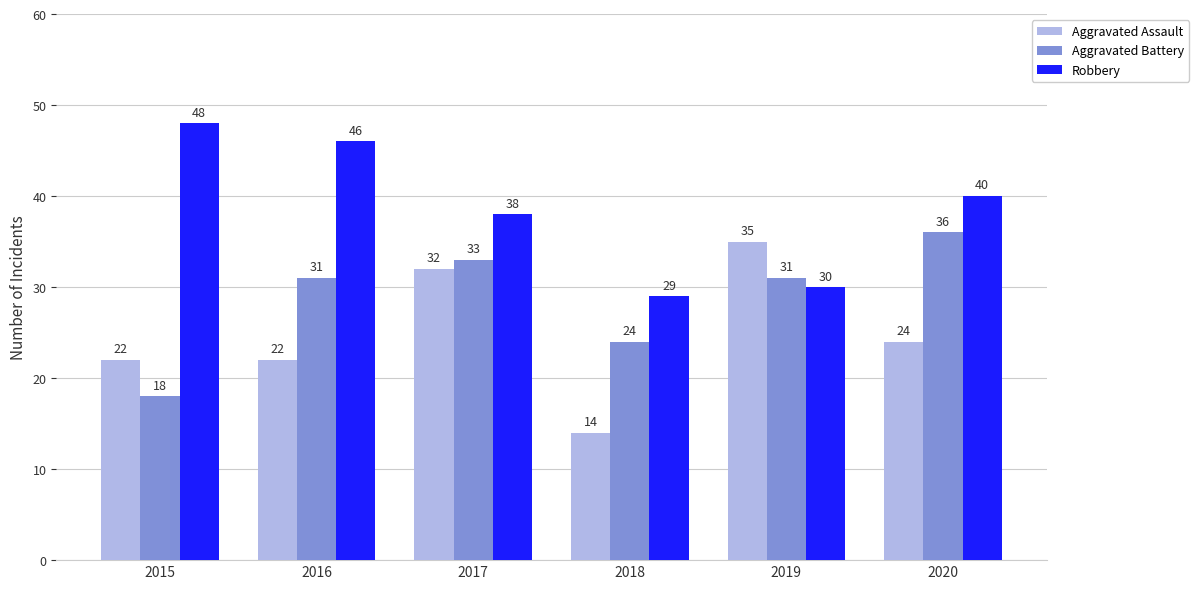

Which category has the lowest value in the Aggravated Assault series?

2018